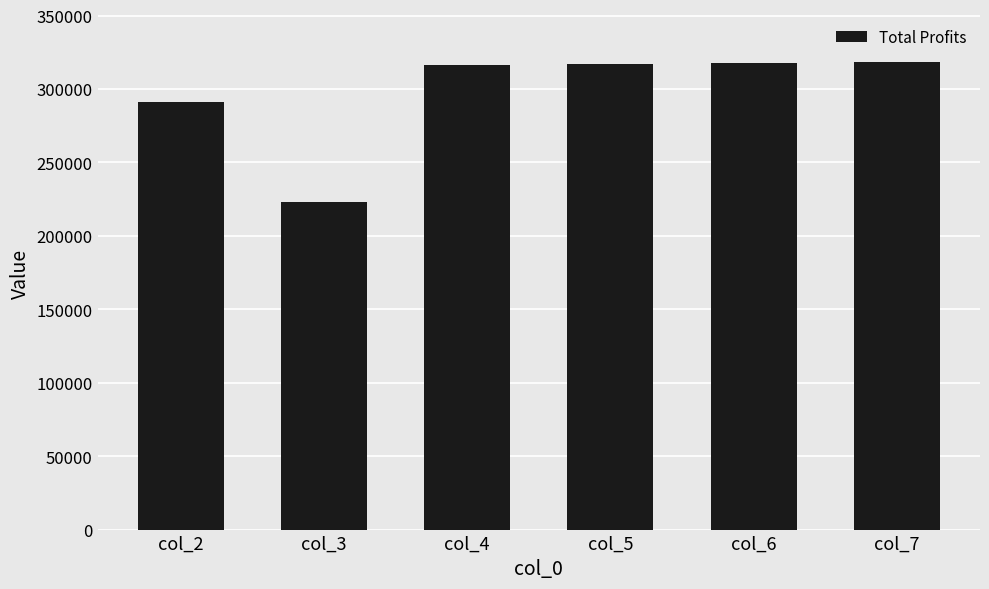

Where is the data nearest to the value 270488?

col_2